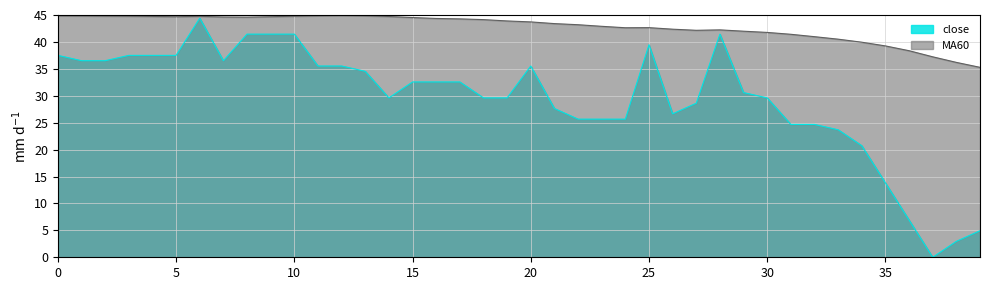

True or false: close has more than 2 points higher than both neighbors.

True